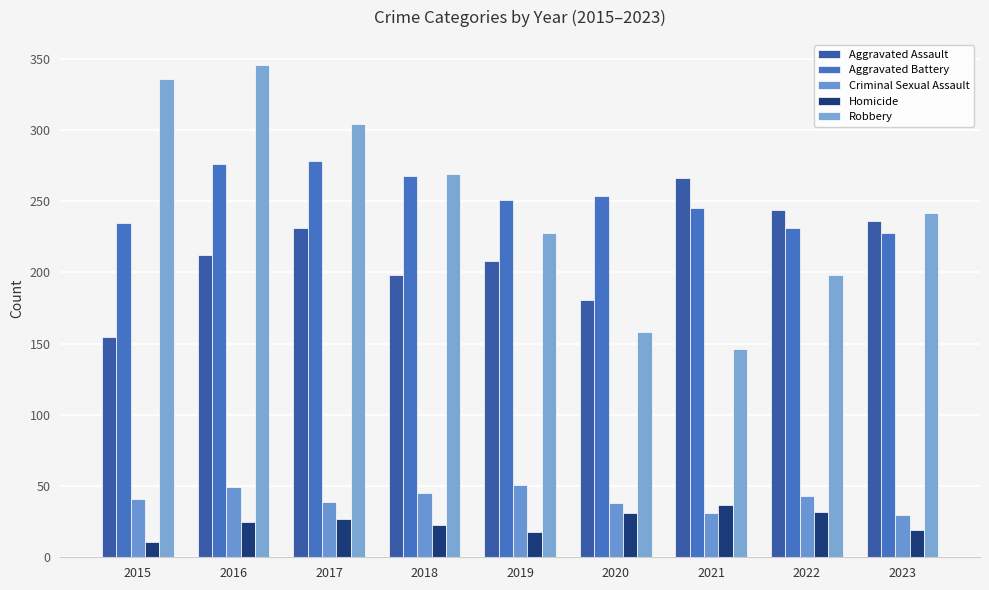

Rank the series at 2020 from highest to lowest value.

Aggravated Battery, Aggravated Assault, Robbery, Criminal Sexual Assault, Homicide